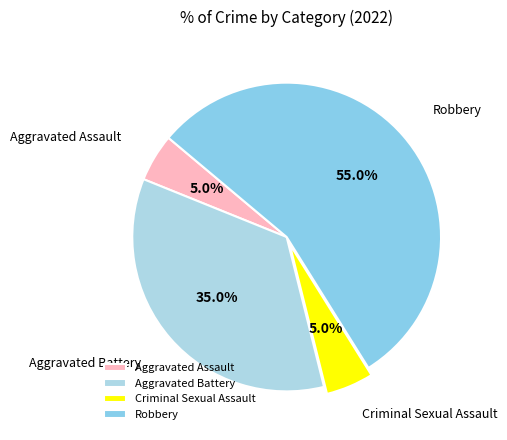

Which category has the biggest portion of the pie?

Robbery